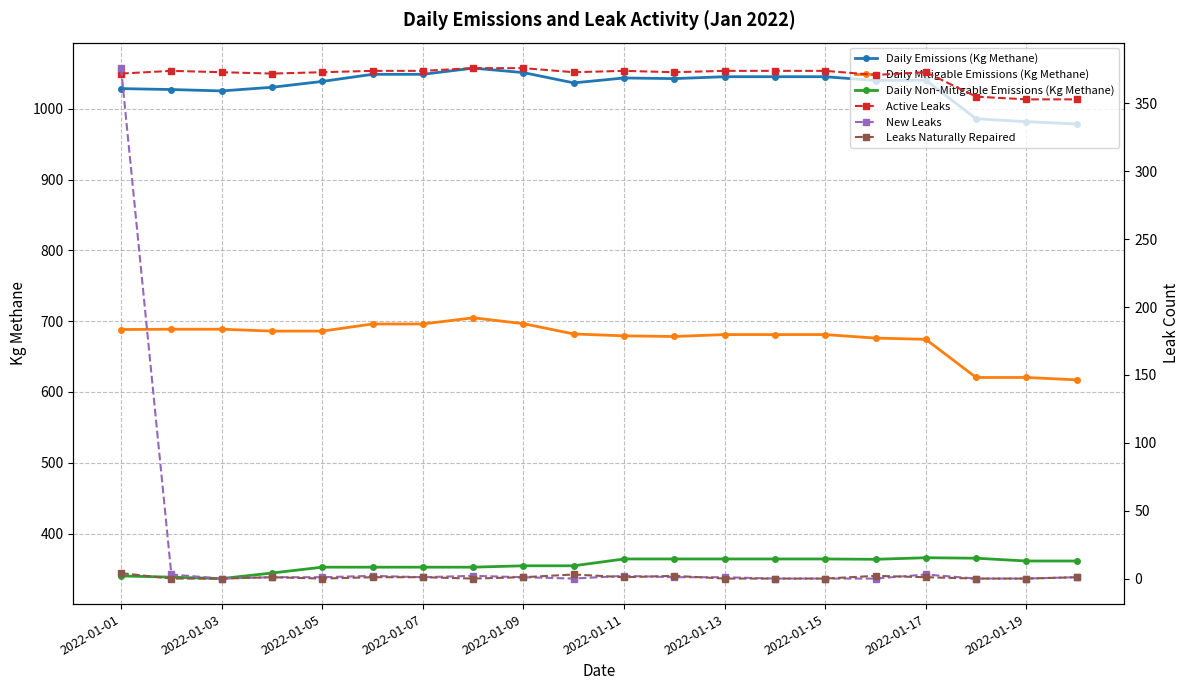

How many values in the Daily Non-Mitigable Emissions (Kg Methane) series are below 361?

10